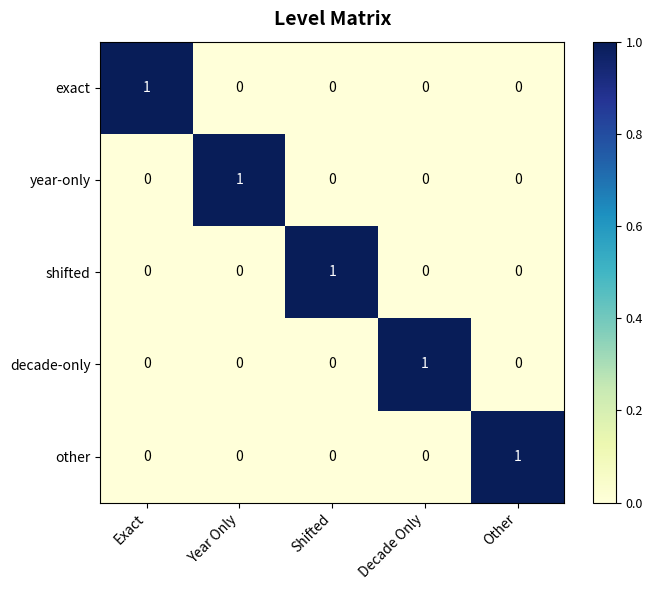

At which label does decade-only reach its peak?

Decade Only